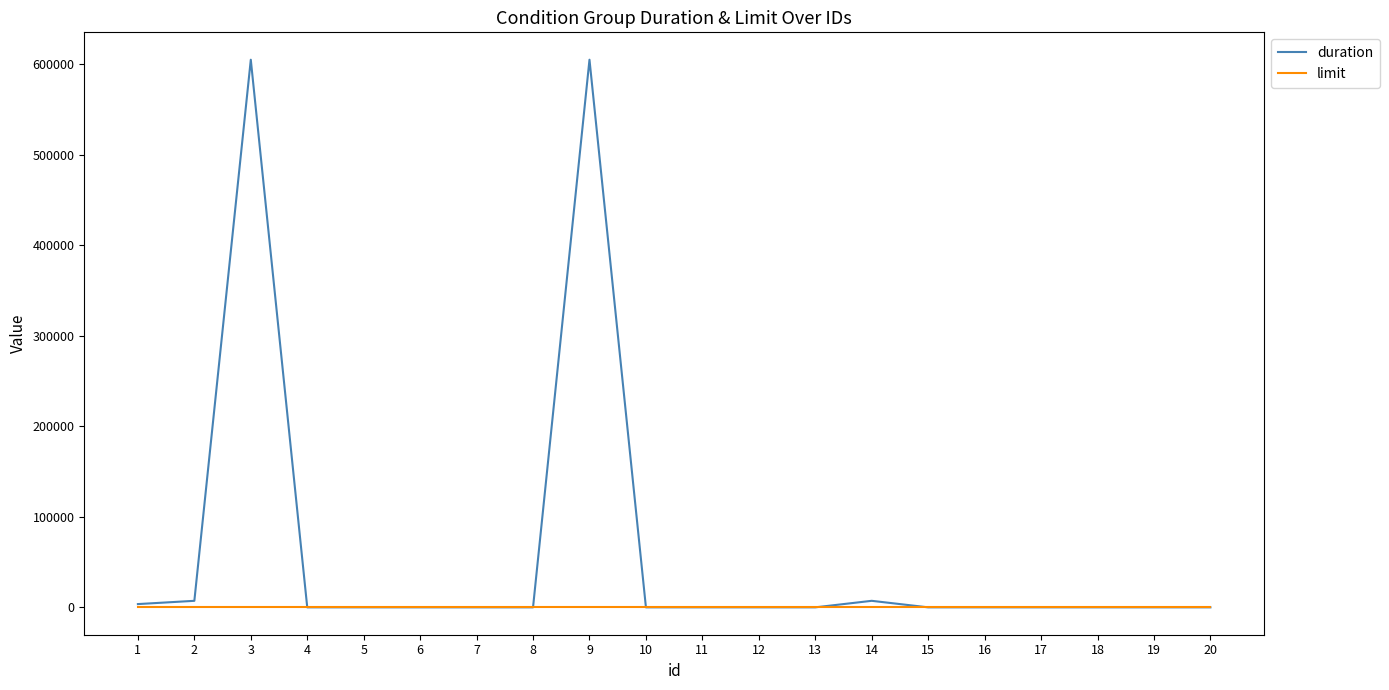

Reading right to left, extract all data points from this chart.

duration: 20=0	19=0	18=0	17=0	16=0	15=0	14=7200	13=0	12=0	11=0	10=0	9=604800	8=0	7=0	6=0	5=0	4=0	3=604800	2=7200	1=3600
limit: 20=1	19=1	18=1	17=1	16=1	15=1	14=1	13=1	12=1	11=1	10=1	9=1	8=1	7=1	6=1	5=1	4=1	3=1	2=1	1=1